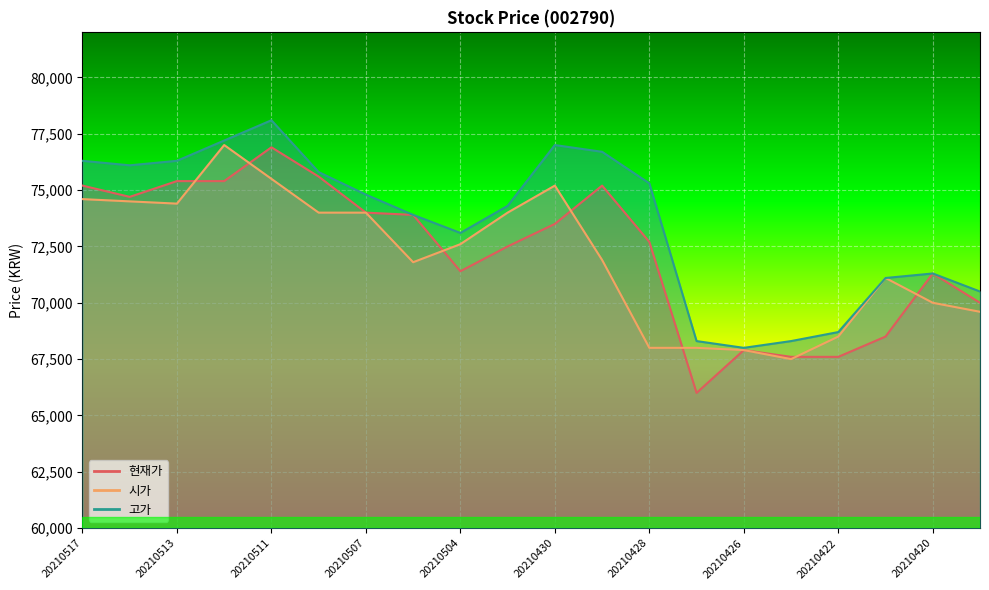

What is the sum of all 현재가 values?

1445300